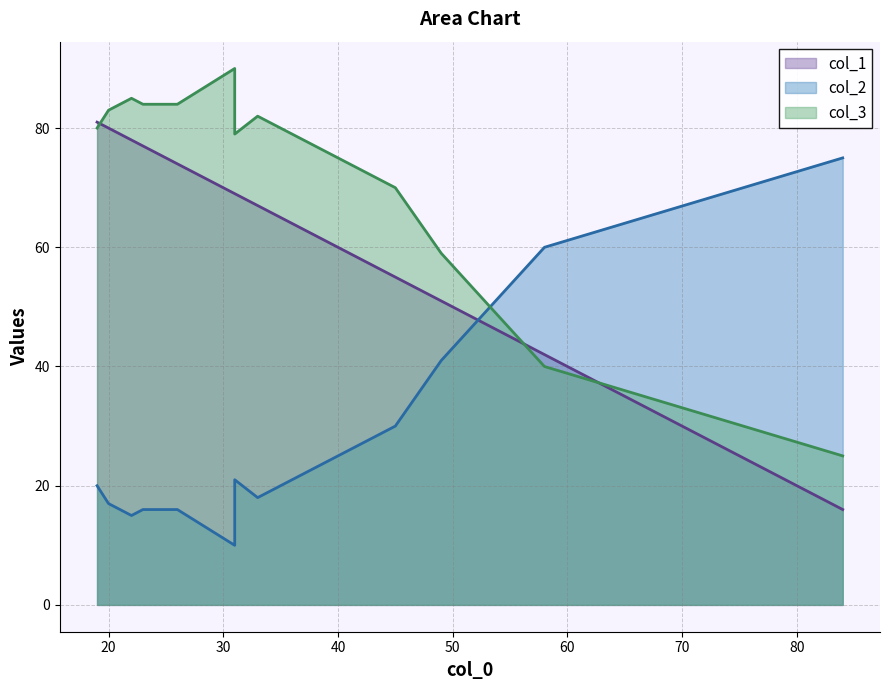

Which has a higher value, 2 or 7?

2